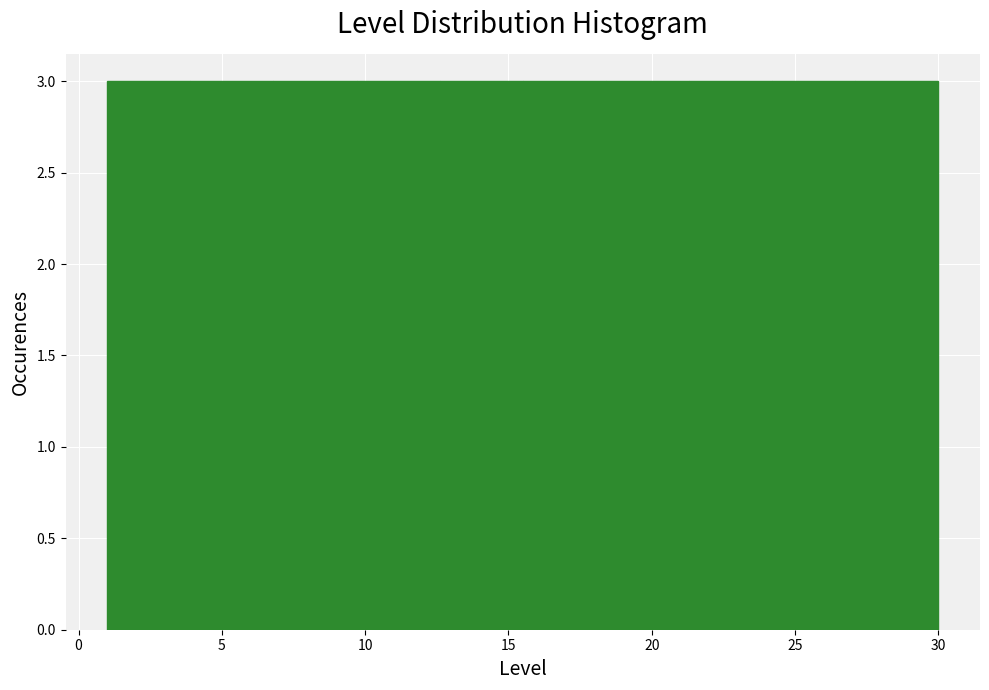

Reading left to right, list every bar in this chart as the range it spans on the x-axis followed by its height. Neither the bar edges nor the heights are printed on the chart, so give them approximately, as read against the axes.

1.0 to 3.9: 3
3.9 to 6.8: 3
6.8 to 9.7: 3
9.7 to 12.6: 3
12.6 to 15.5: 3
15.5 to 18.4: 3
18.4 to 21.3: 3
21.3 to 24.2: 3
24.2 to 27.1: 3
27.1 to 30.0: 3